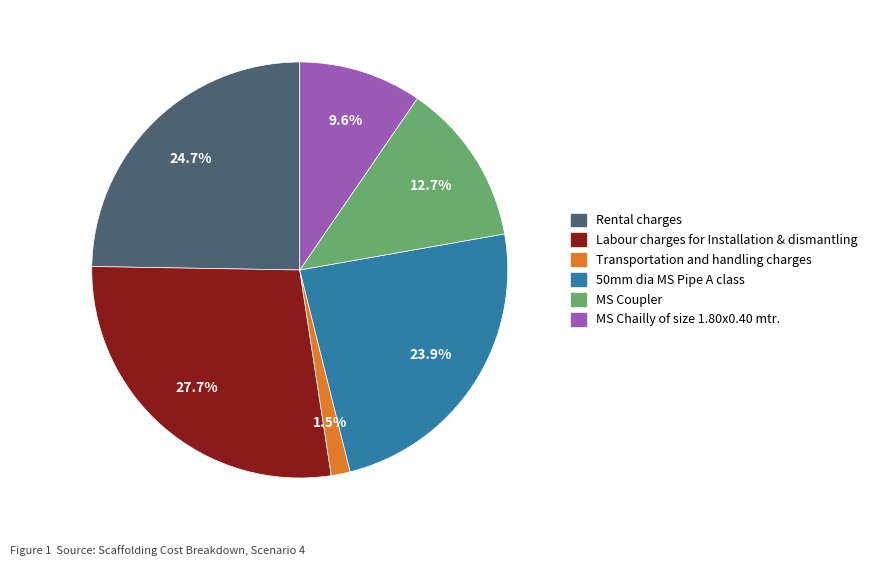

The MS Coupler slice represents 13% of the pie. True or false?

True